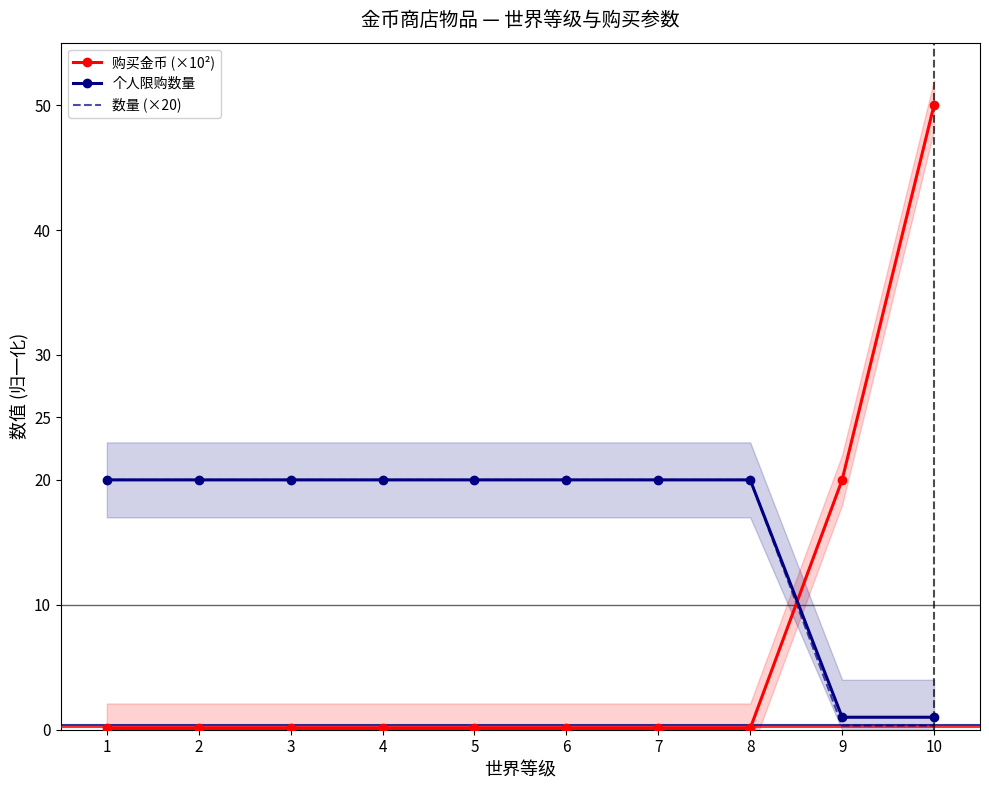

Does the chart have visible grid lines?

No